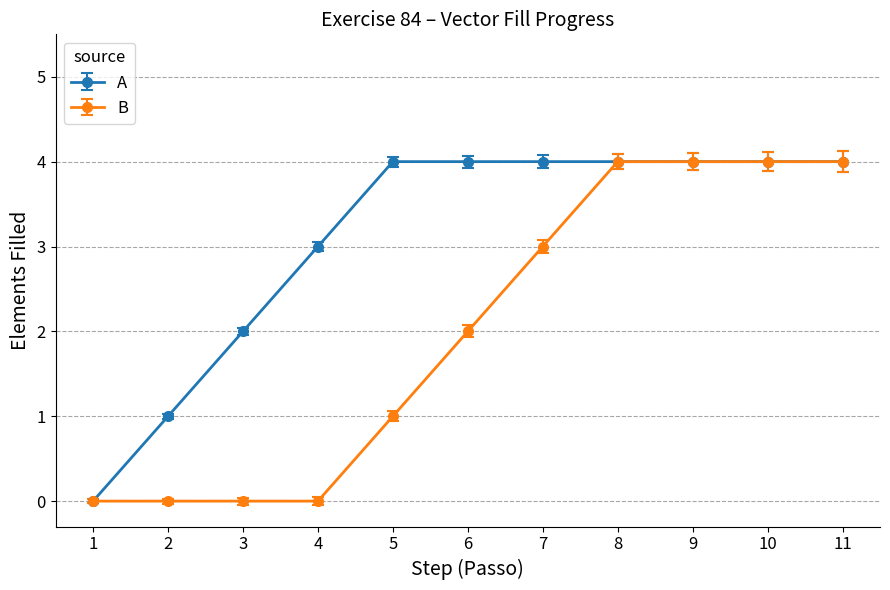

Rank the series by their average value, from lowest to highest.

B, A